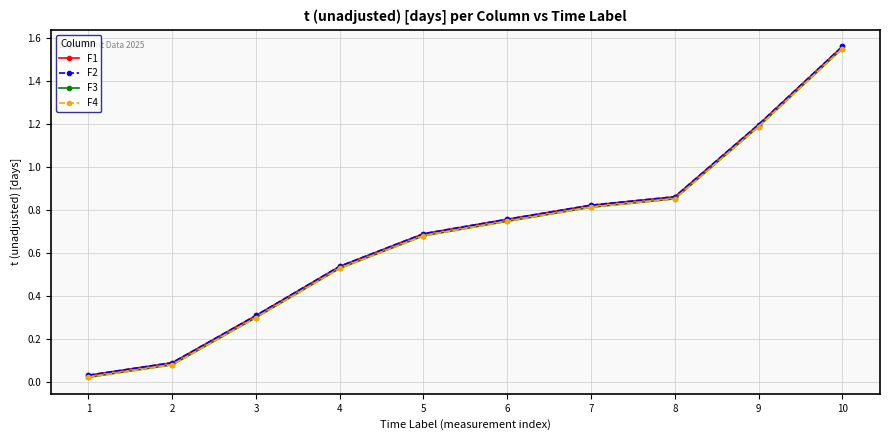

What is the total value across all series at 3?

1.2